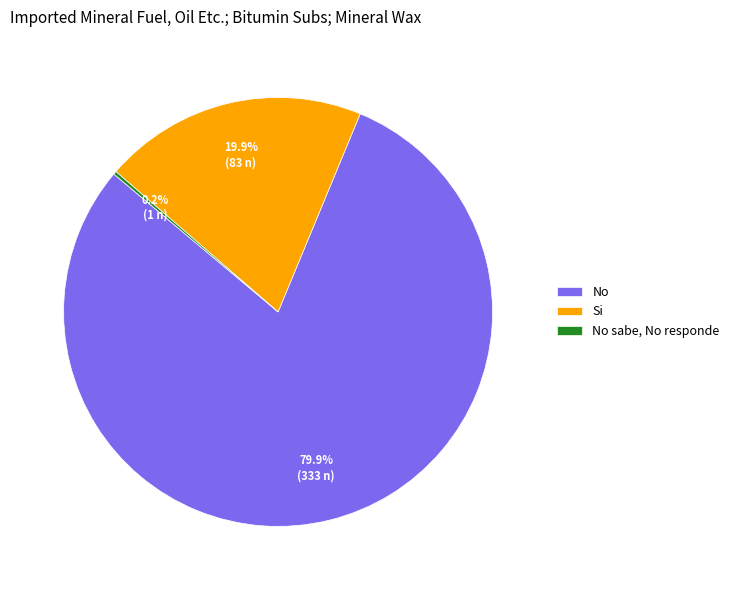

What is the majority slice?

No